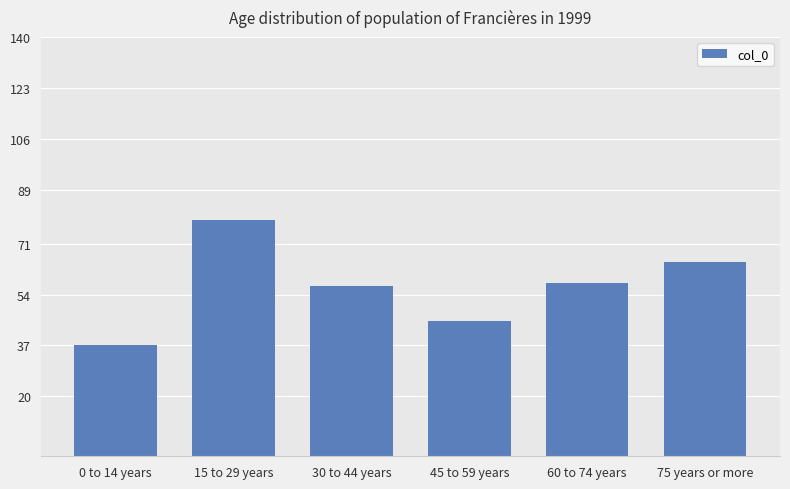

What position from the left is 15 to 29 years?

2